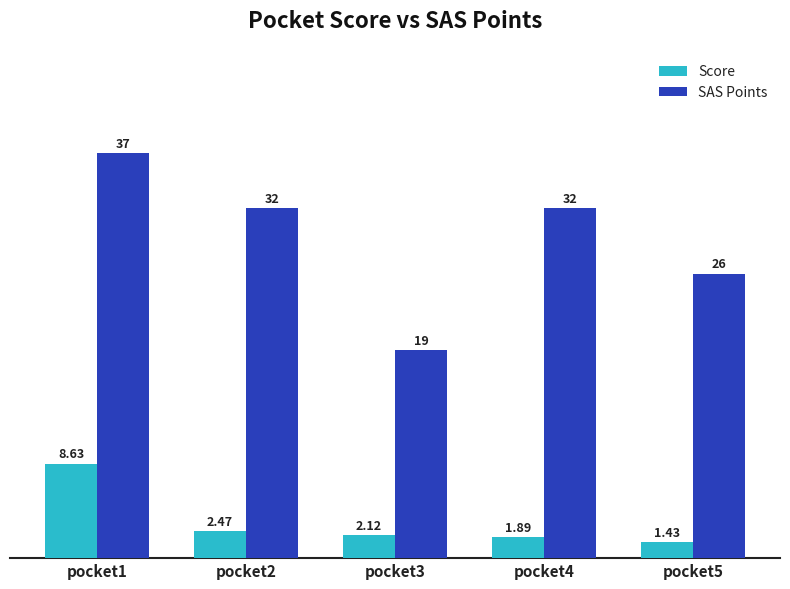

Does the chart contain any negative values?

No